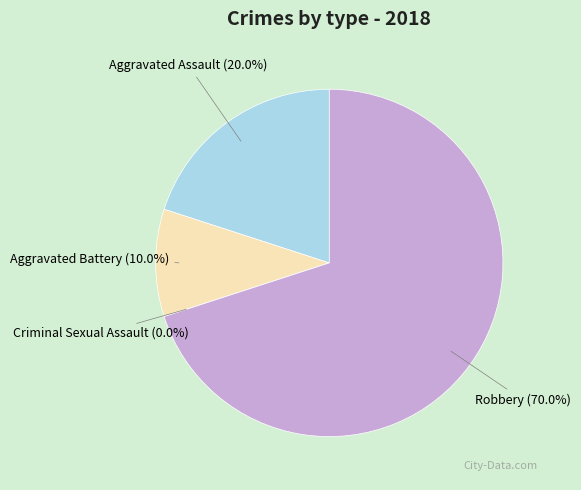

What is the majority slice?

Robbery